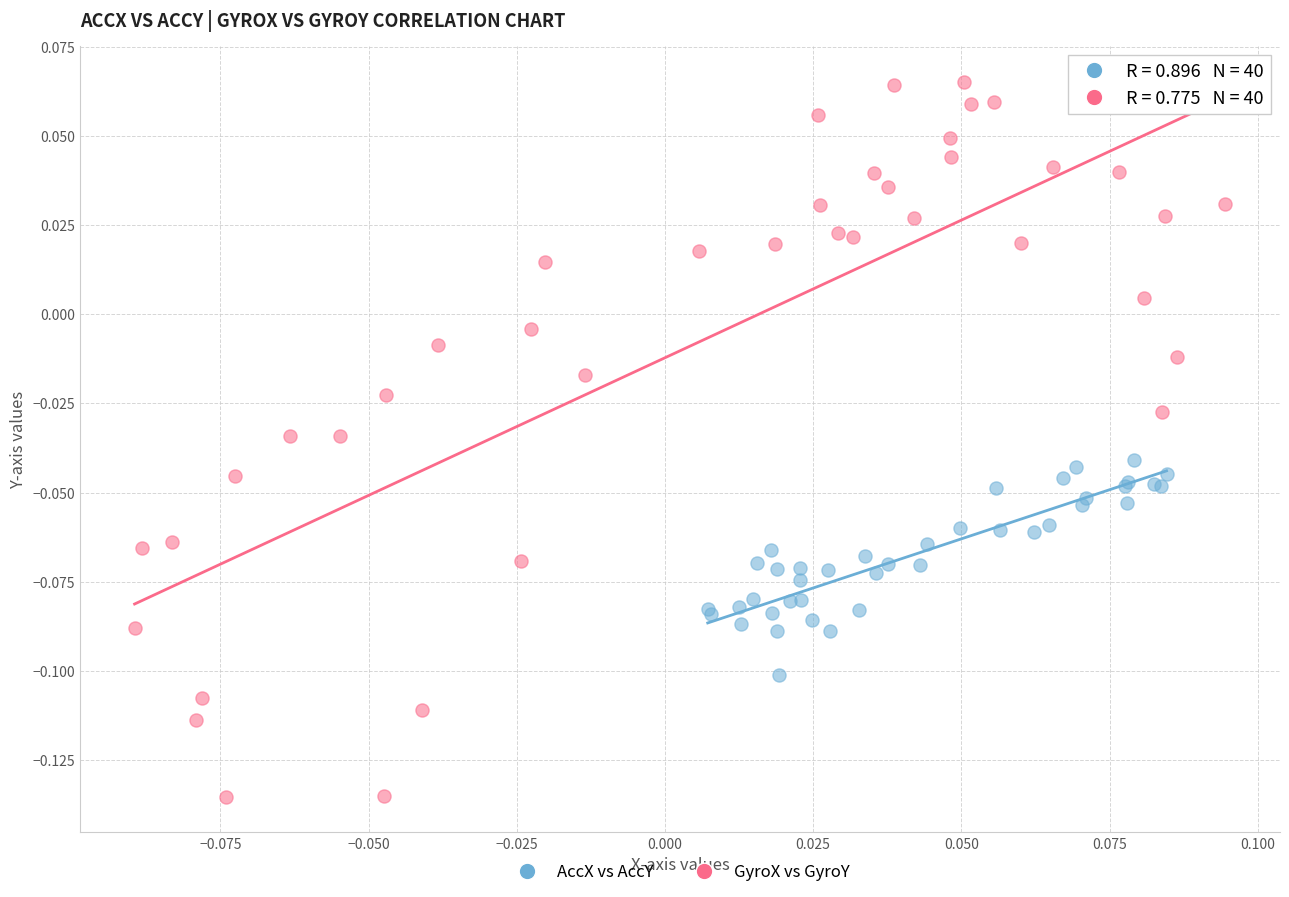

Which series contains the lowest Y value?

GyroX vs GyroY